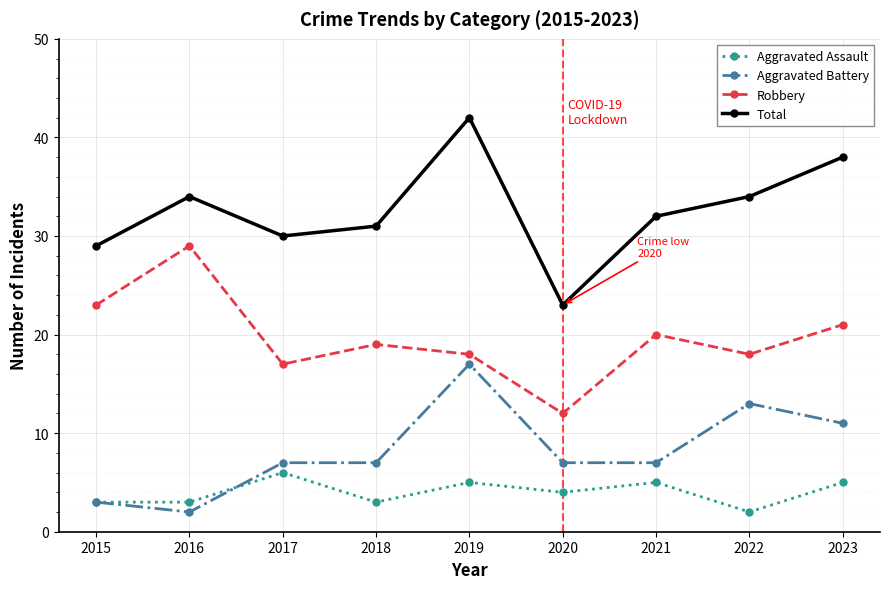

What is the minimum value shown in the chart?

2